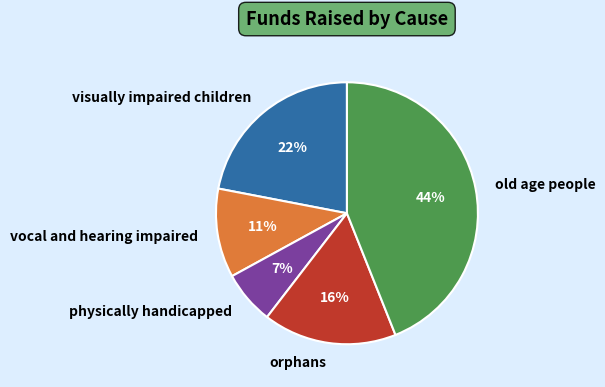

To the nearest percent, what is the combined percentage of orphans and physically handicapped?

23%